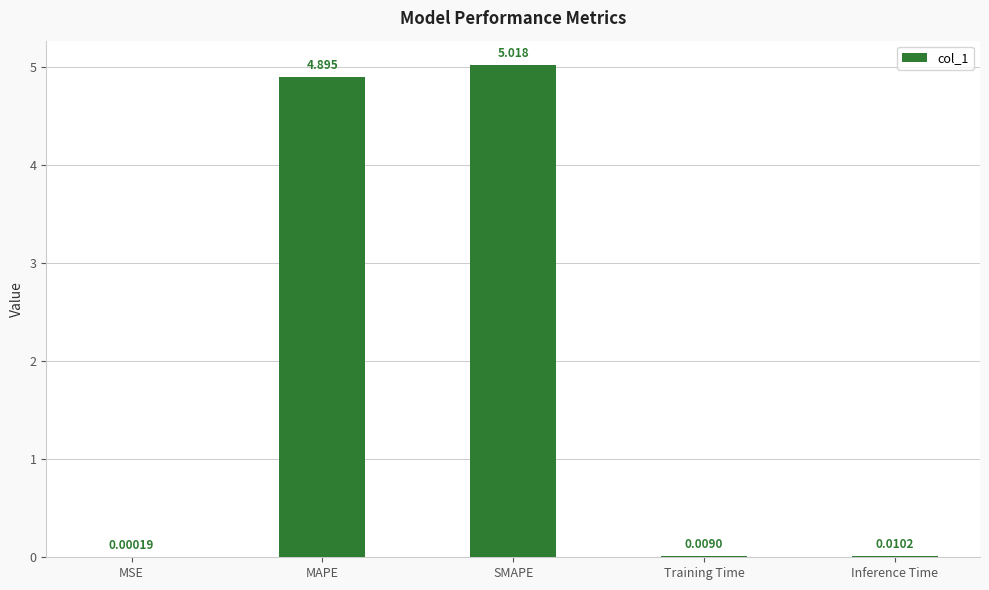

Between MSE and MAPE, which is larger?

MAPE